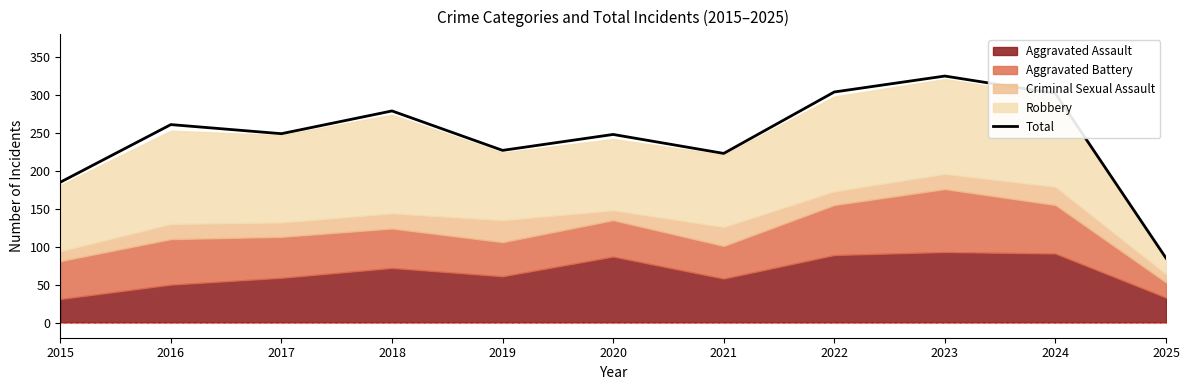

Reading left to right, extract all data points from this chart.

2015=185	2016=261	2017=249	2018=279	2019=227	2020=248	2021=223	2022=304	2023=325	2024=302	2025=85